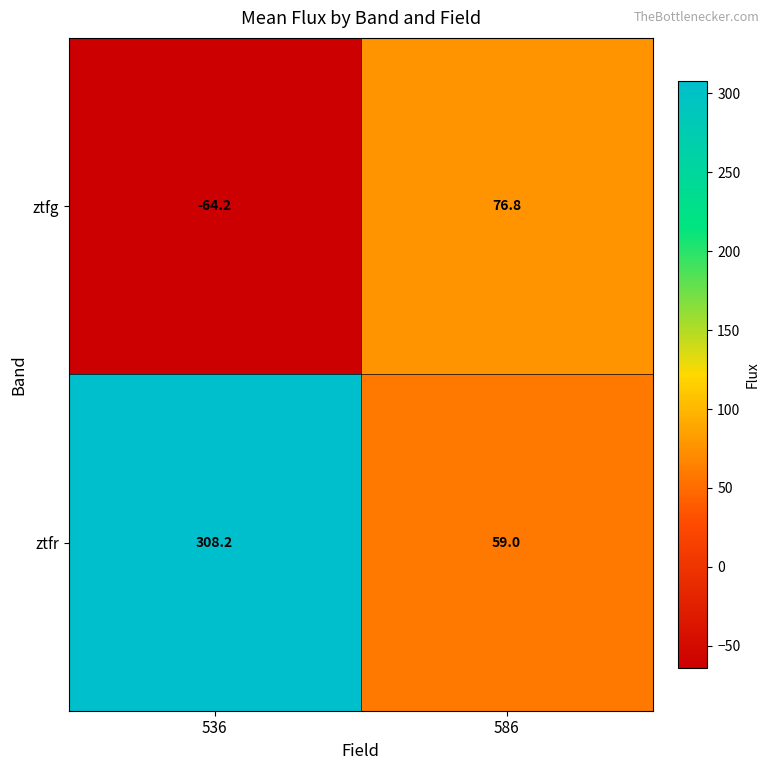

At which label does ztfr first exceed 308?

536